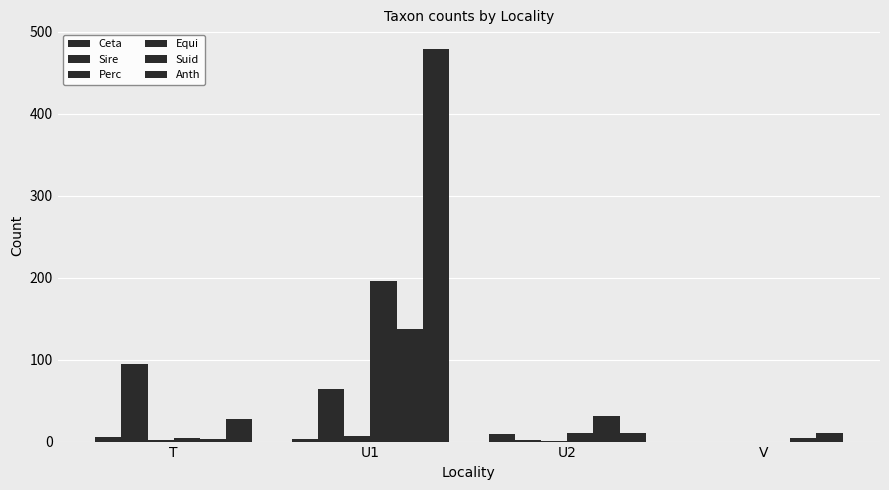

Are the bars grouped side by side (vs. stacked)?

Yes